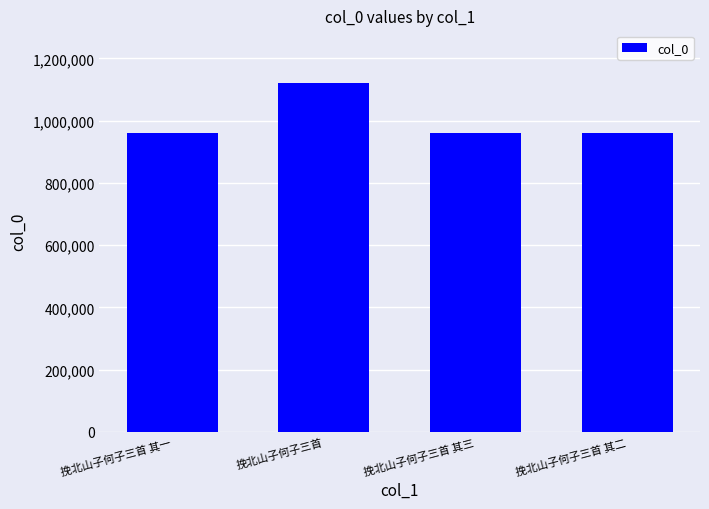

What is the label of the 1st bar from the left?

挽北山子何子三首 其一